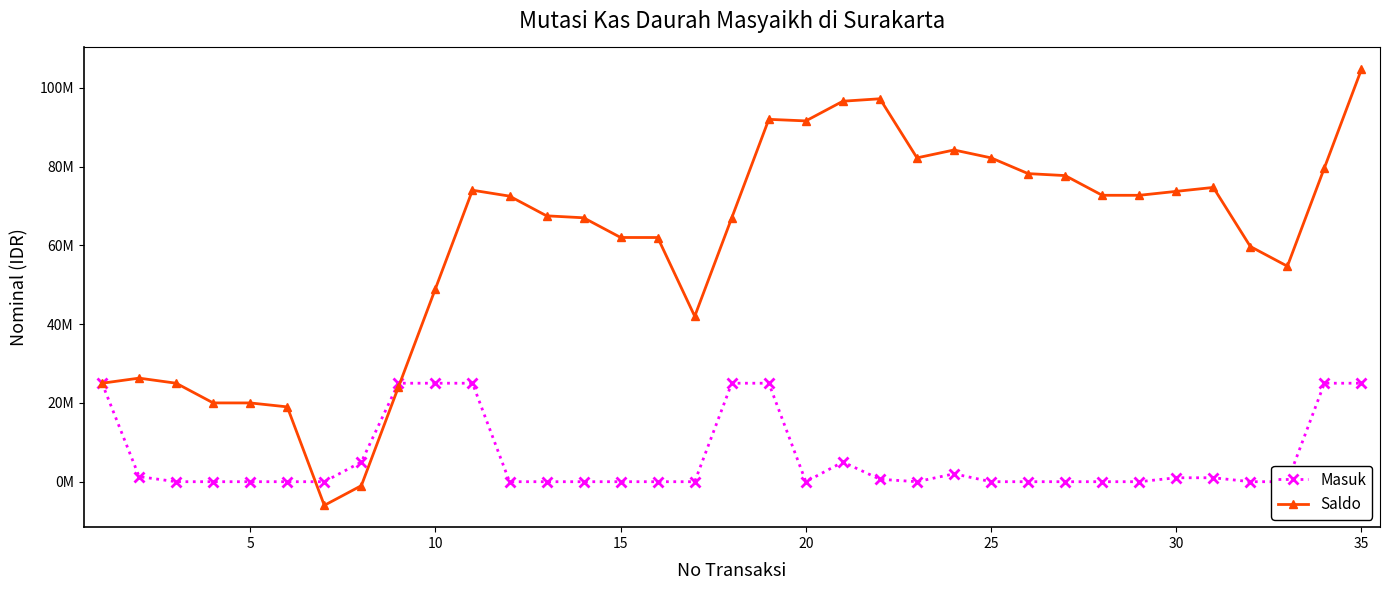

What are all the series names shown in the legend?

Masuk, Saldo